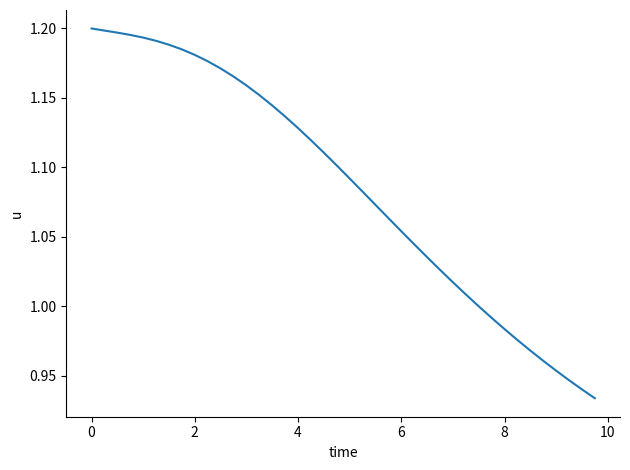

How many lines are shown in the chart?

1